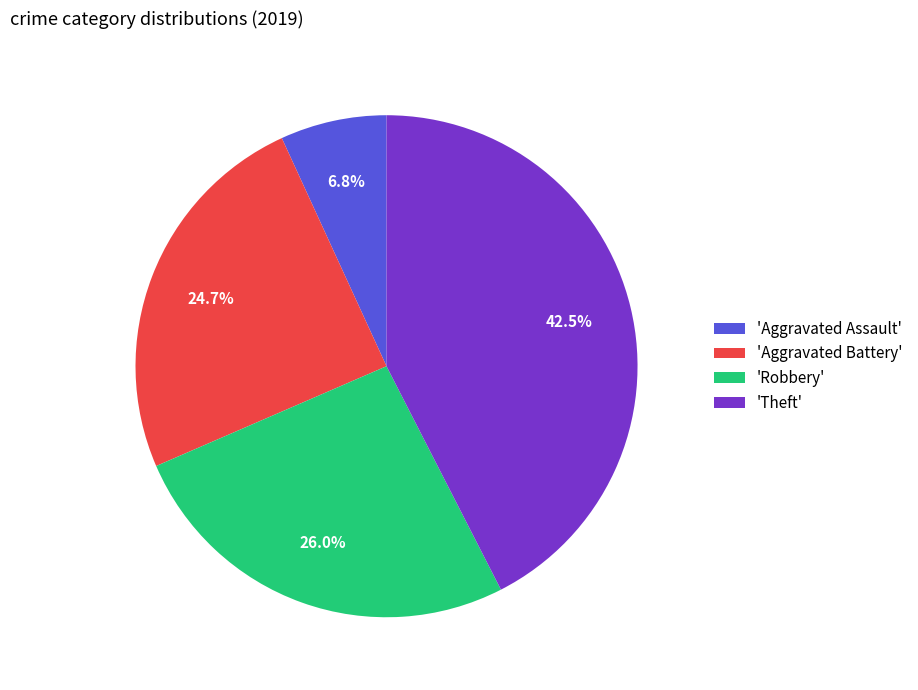

How much of the chart is everything except 'Robbery'?

74.0%